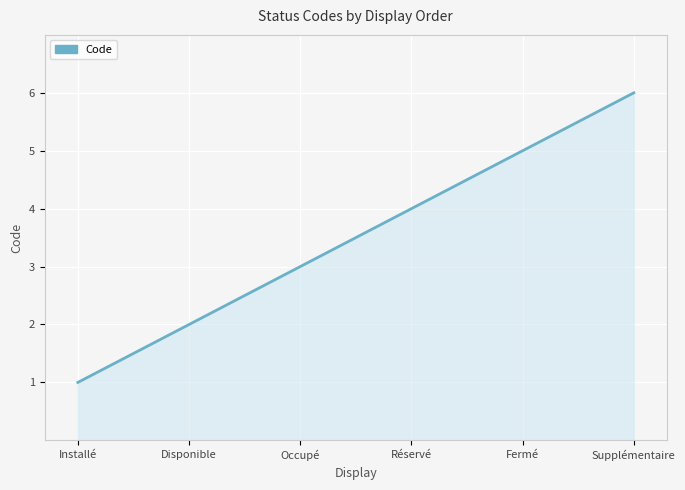

What is the difference between the maximum and minimum values?

5.0